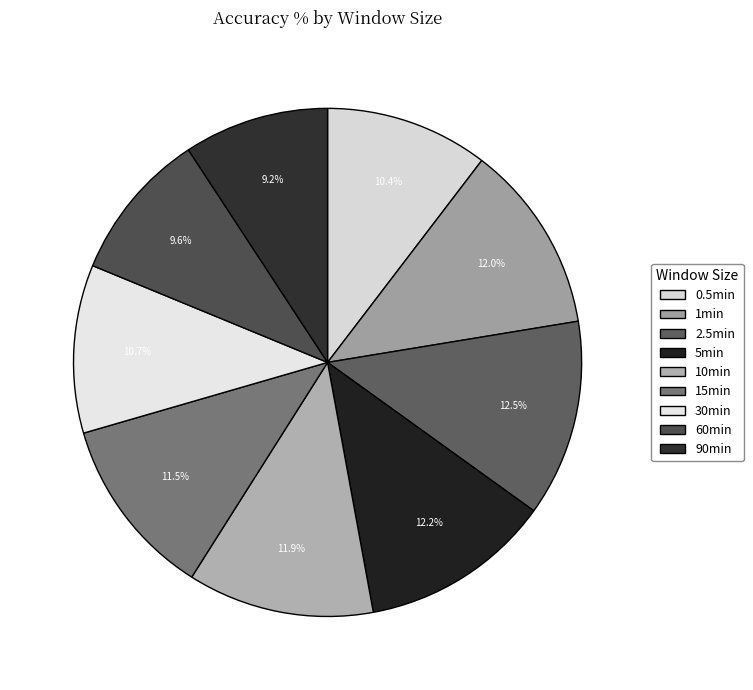

Which category has the smallest portion of the pie?

90min